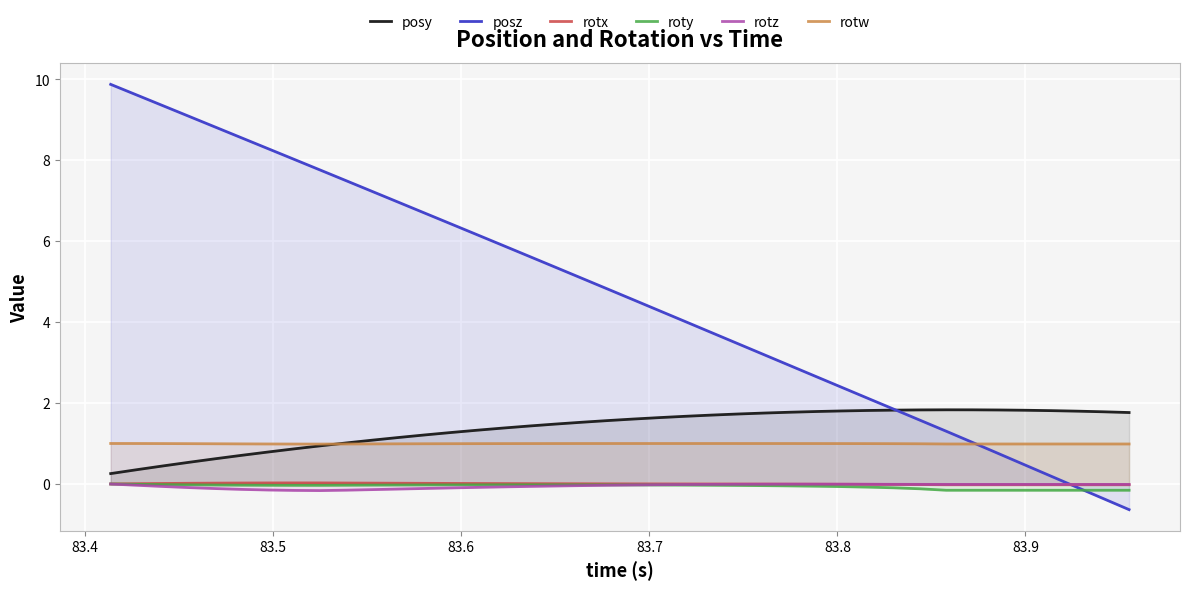

What is the maximum value shown in the chart?

9.9